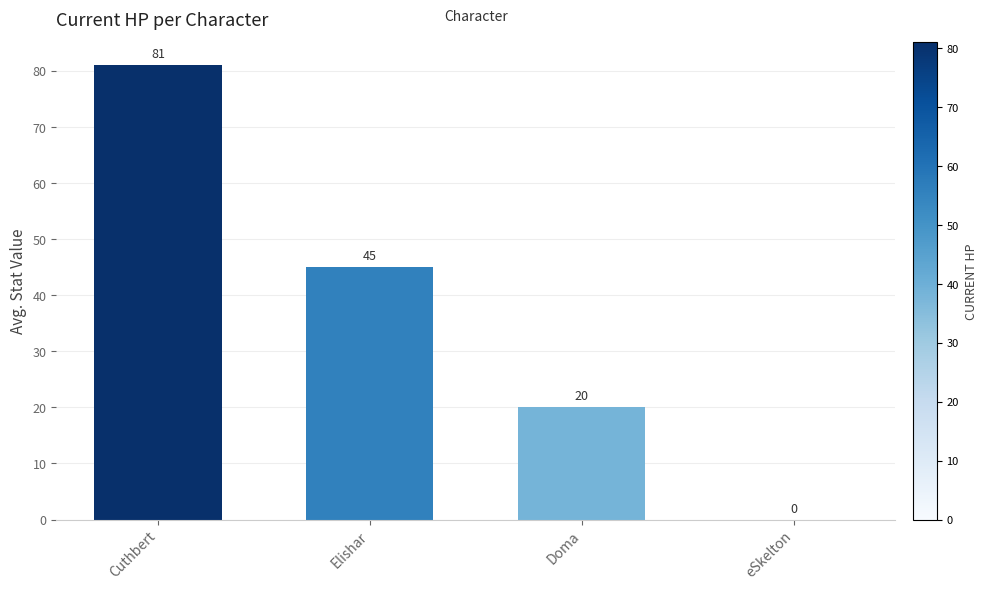

The chart shows a value of 31 at eSkelton. True or false?

False